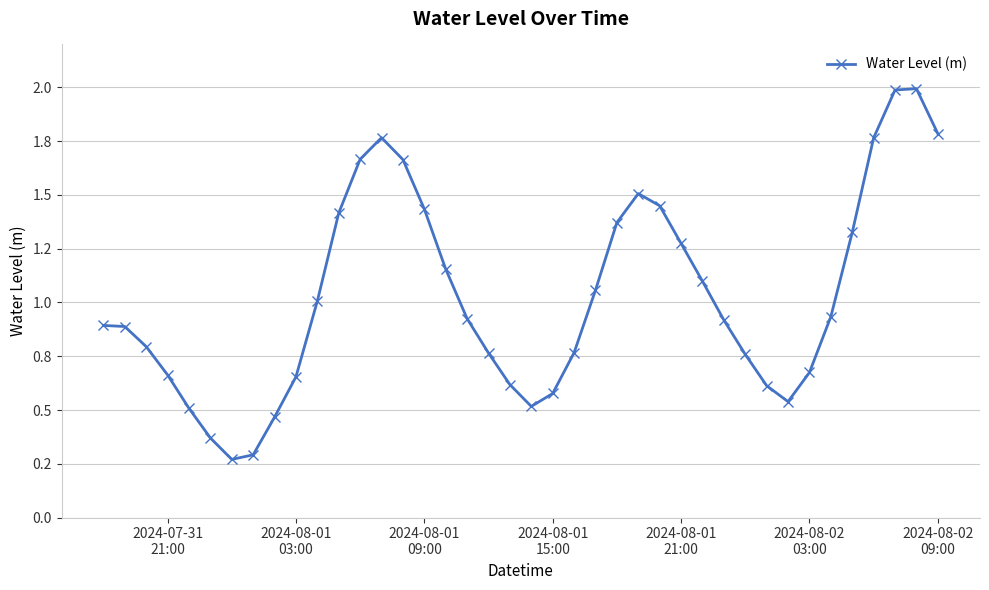

What is the value of the 24th point from the left?

1.1